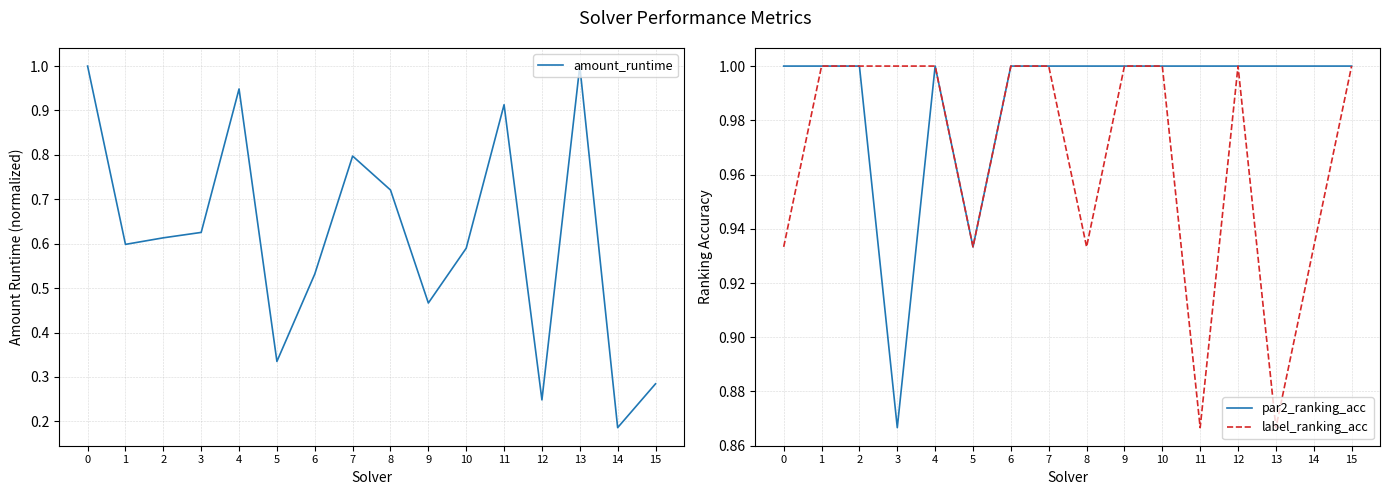

In amount_runtime, how many points are lower than both neighbors (excluding endpoints)?

5